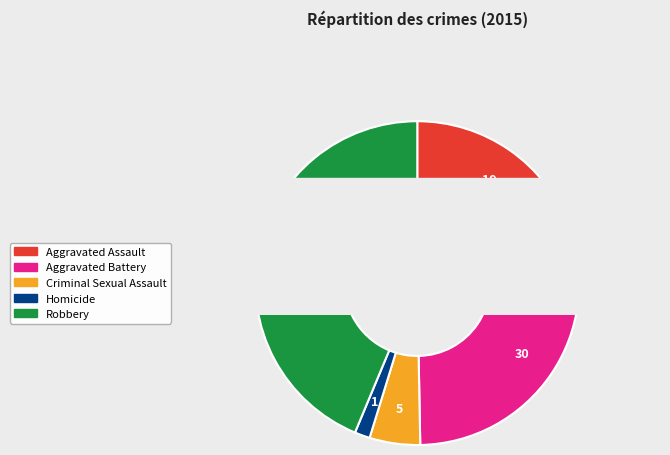

To the nearest percent, what percentage of the pie is Aggravated Battery?

30%